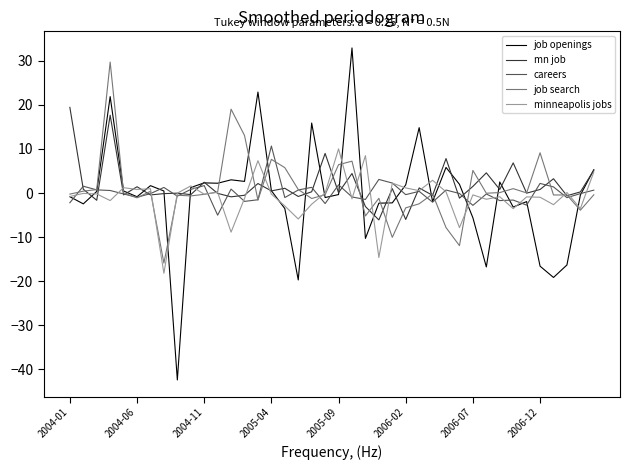

Which series has the largest range (max minus min)?

job openings